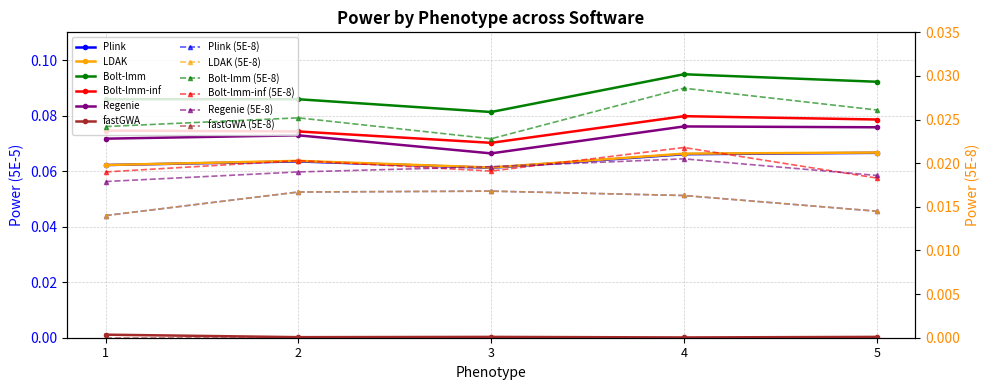

At which label does LDAK reach its minimum?

3